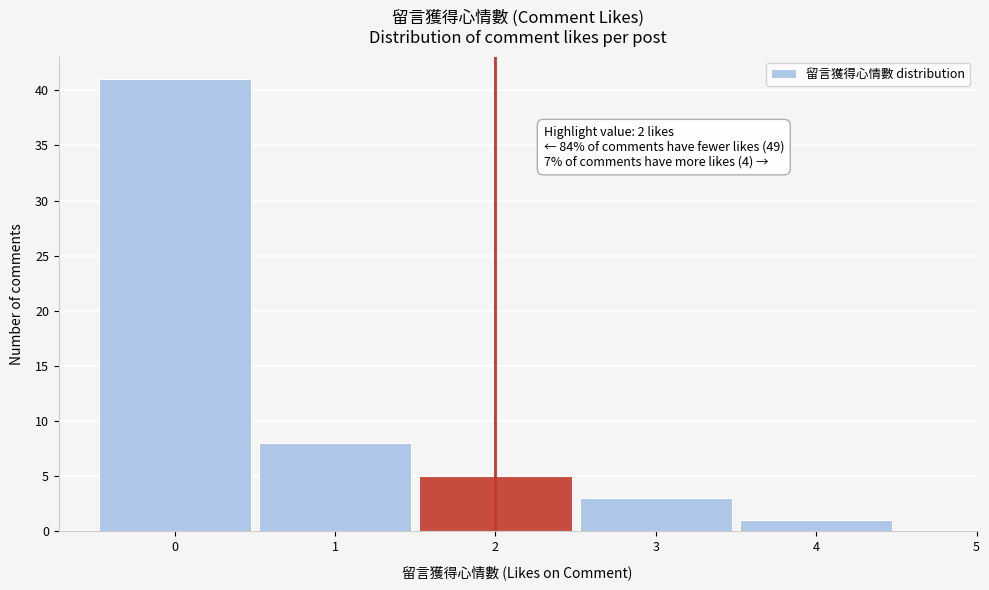

Which range on the x-axis has the tallest bar?

-0.5 to 0.5